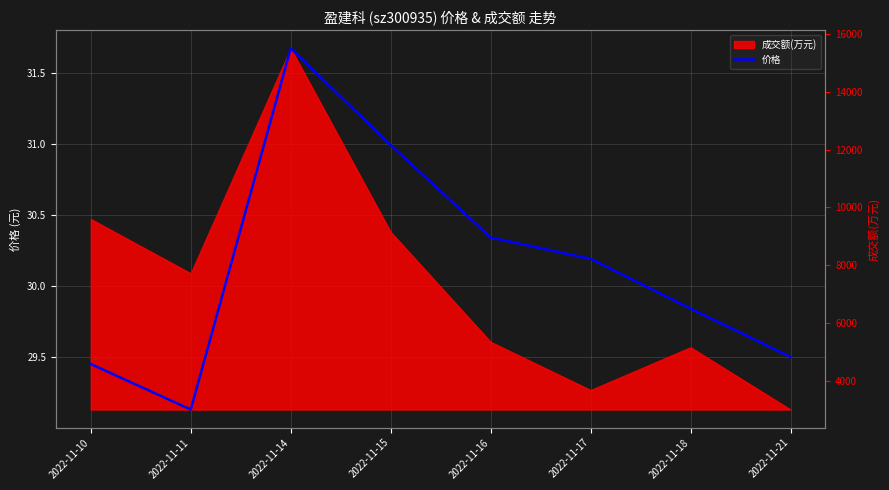

Reading left to right, transcribe all the data shown in this chart.

2022-11-10=29.4	2022-11-11=29.1	2022-11-14=31.7	2022-11-15=31.0	2022-11-16=30.3	2022-11-17=30.2	2022-11-18=29.8	2022-11-21=29.5